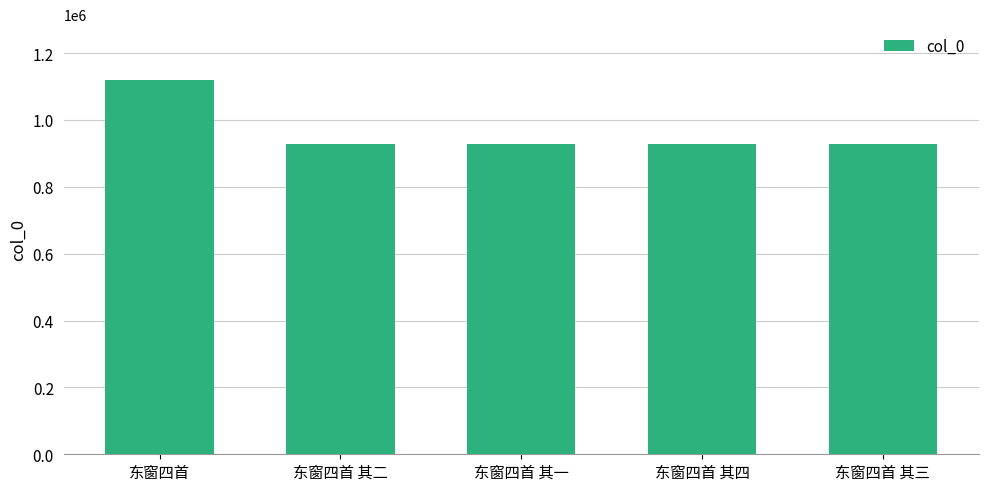

What is the minimum value shown in the chart?

928457